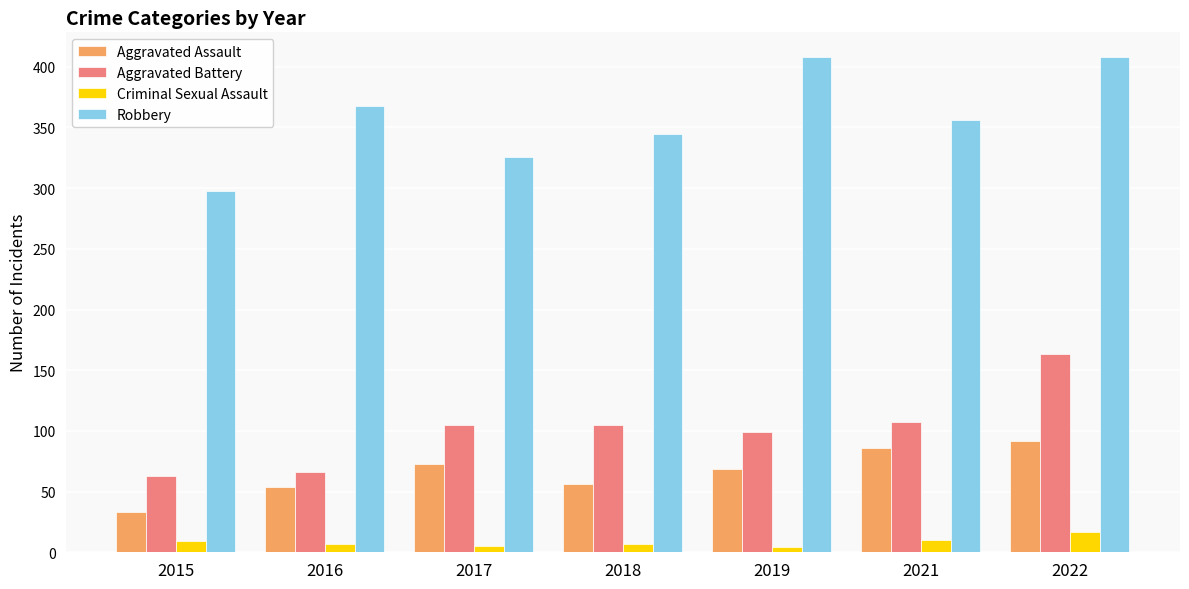

Are the bars grouped side by side (vs. stacked)?

Yes